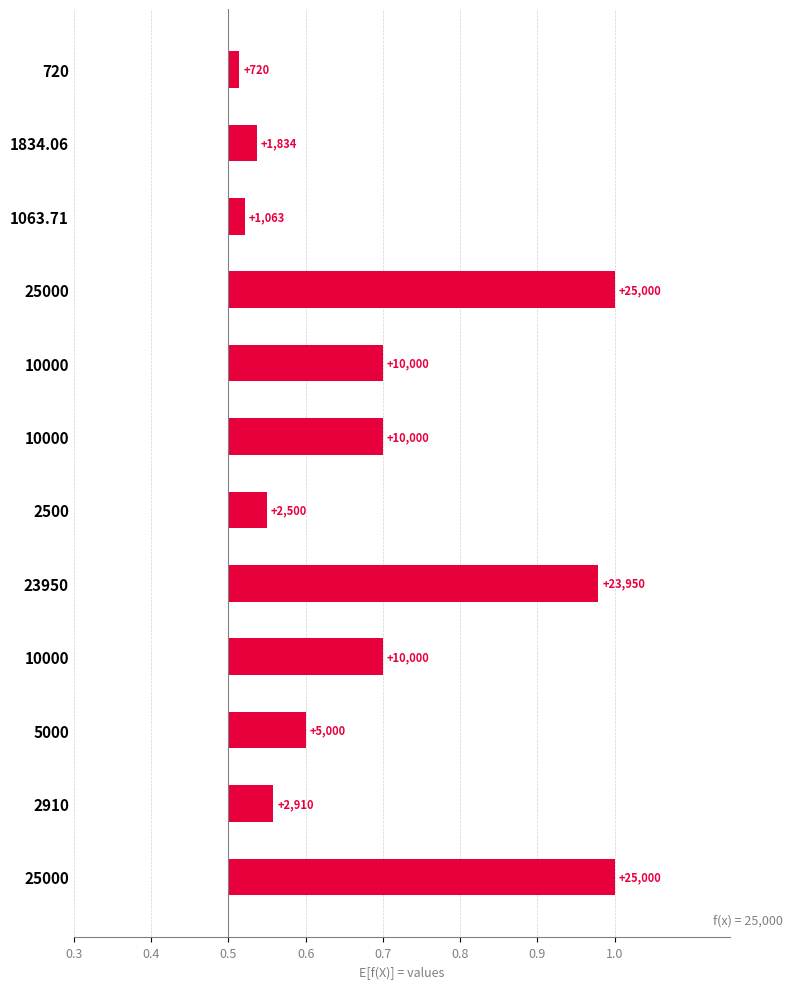

Which has a higher value, 23950 or 2500?

23950